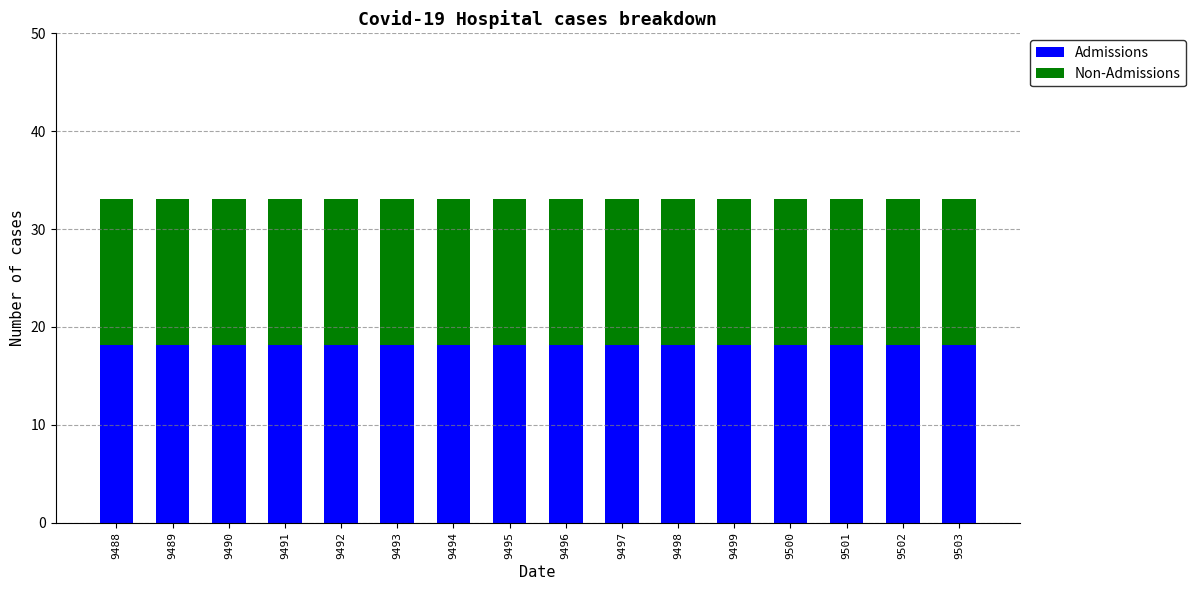

What is the total value across all series at 9499?

33.1